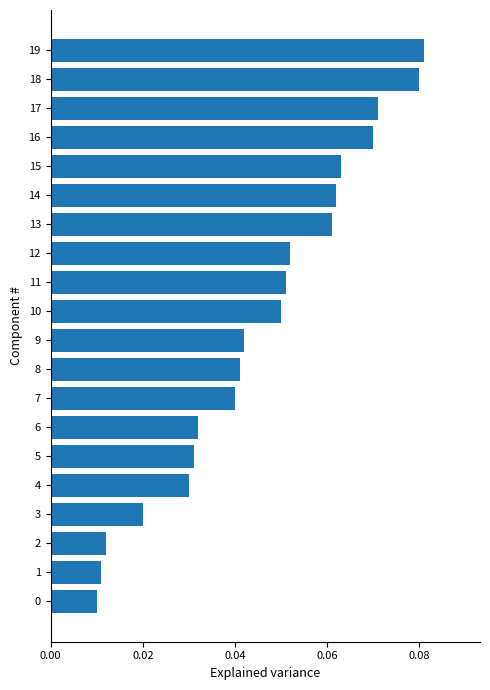

What is the sum of all values?

0.9